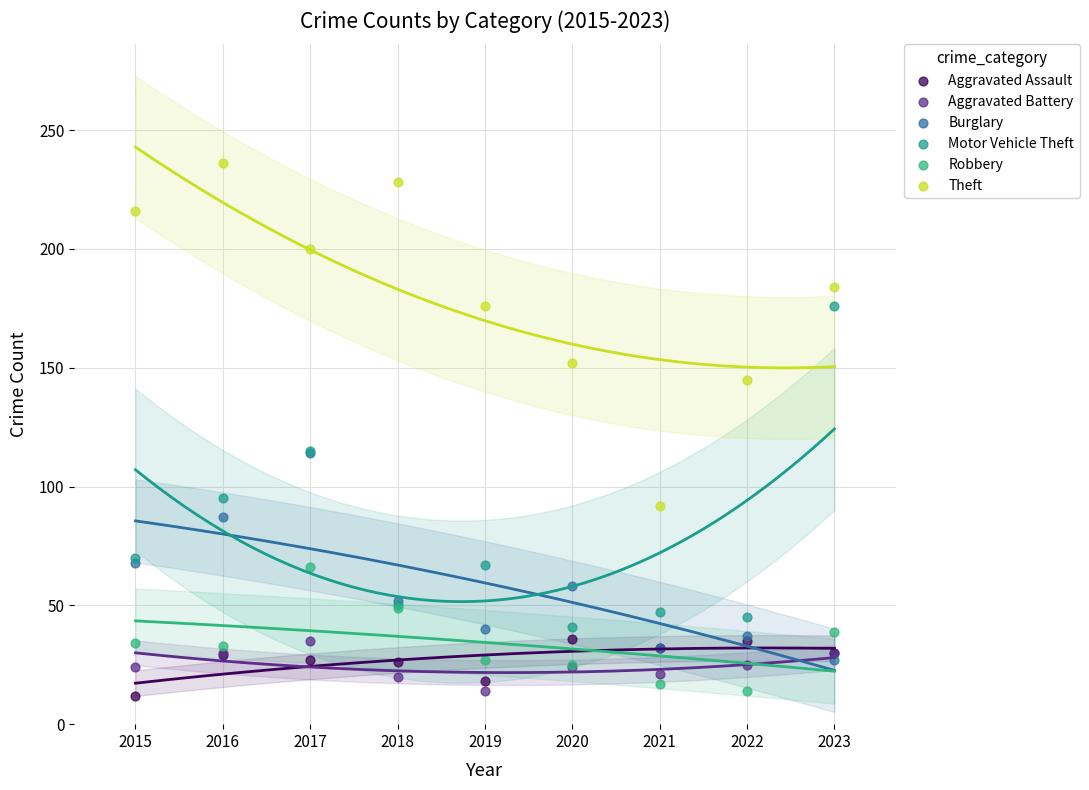

Which series contains the highest Y value?

Theft